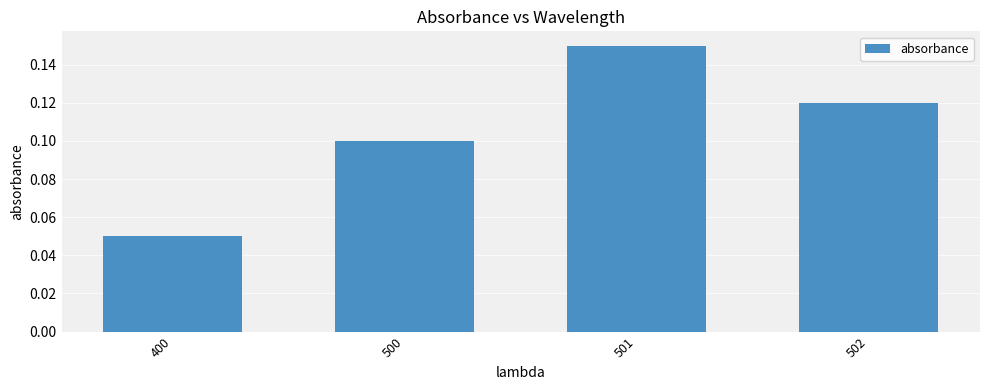

Is it true that the value at 400 is 0.0?

False